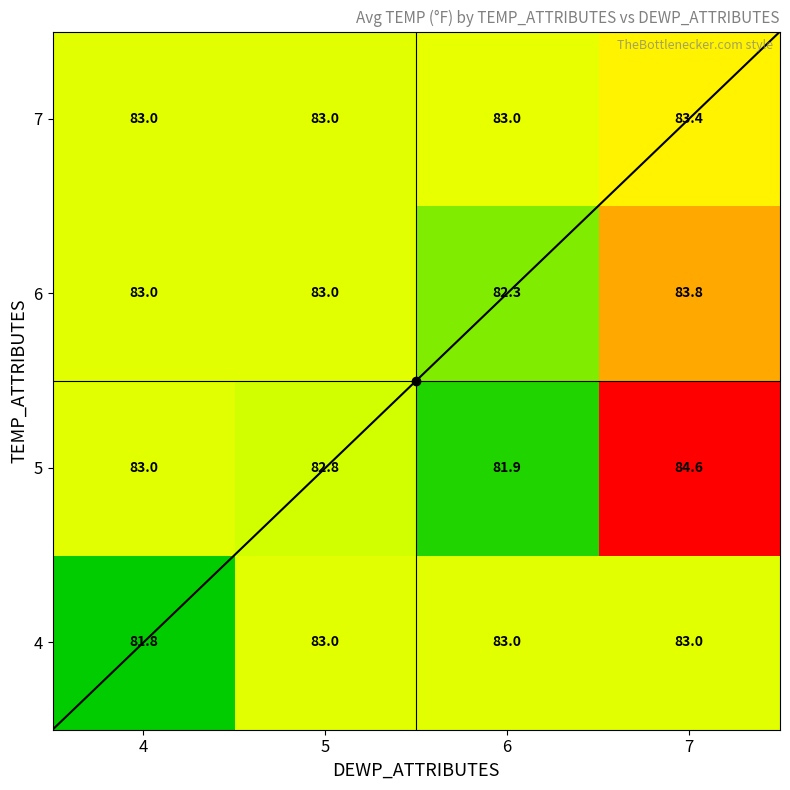

Is it true that 4 equals 117.4 at 4?

False